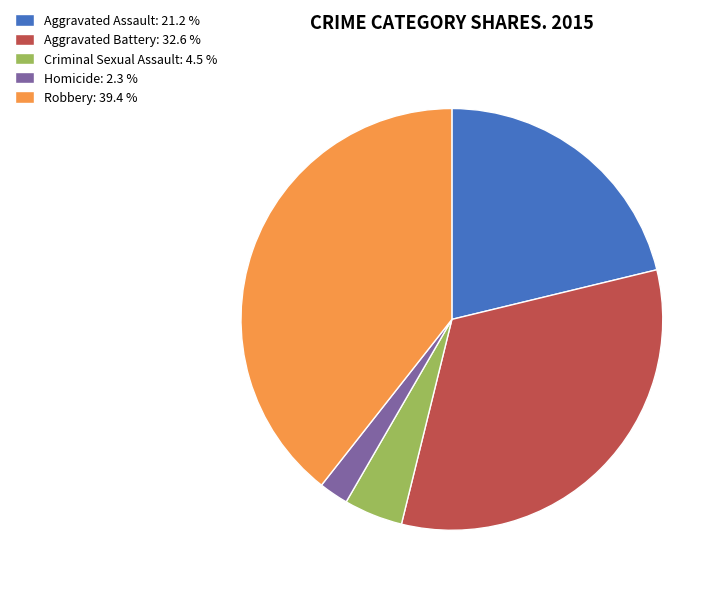

Combined, do Aggravated Assault: 21.2 % and Homicide: 2.3 % account for over 50%?

No